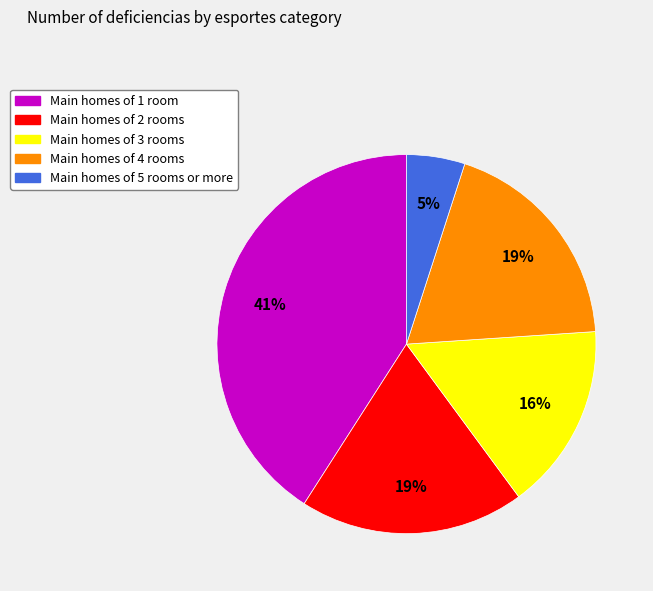

Does any single category account for the majority?

No